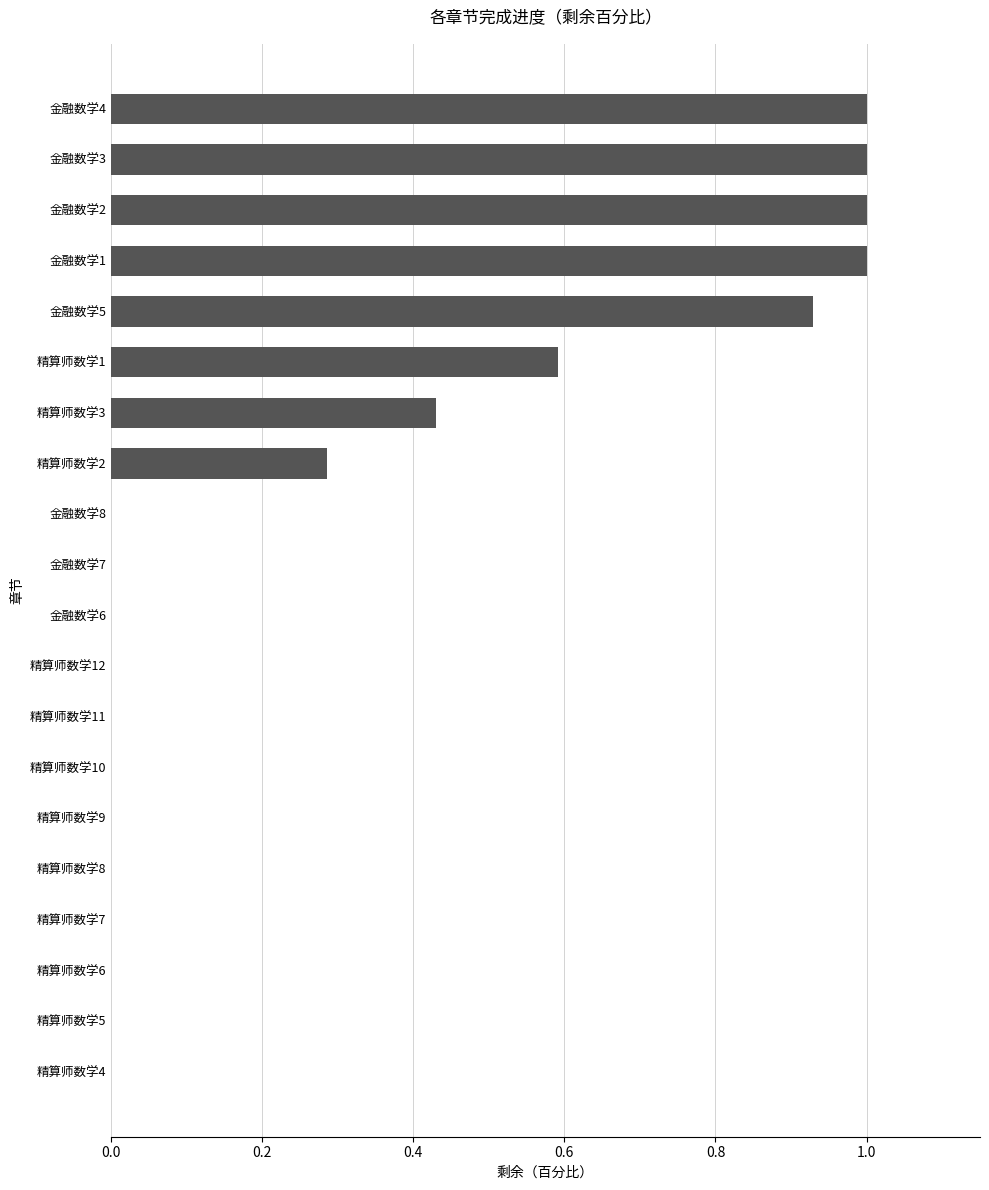

What is the sum of all values?

6.2